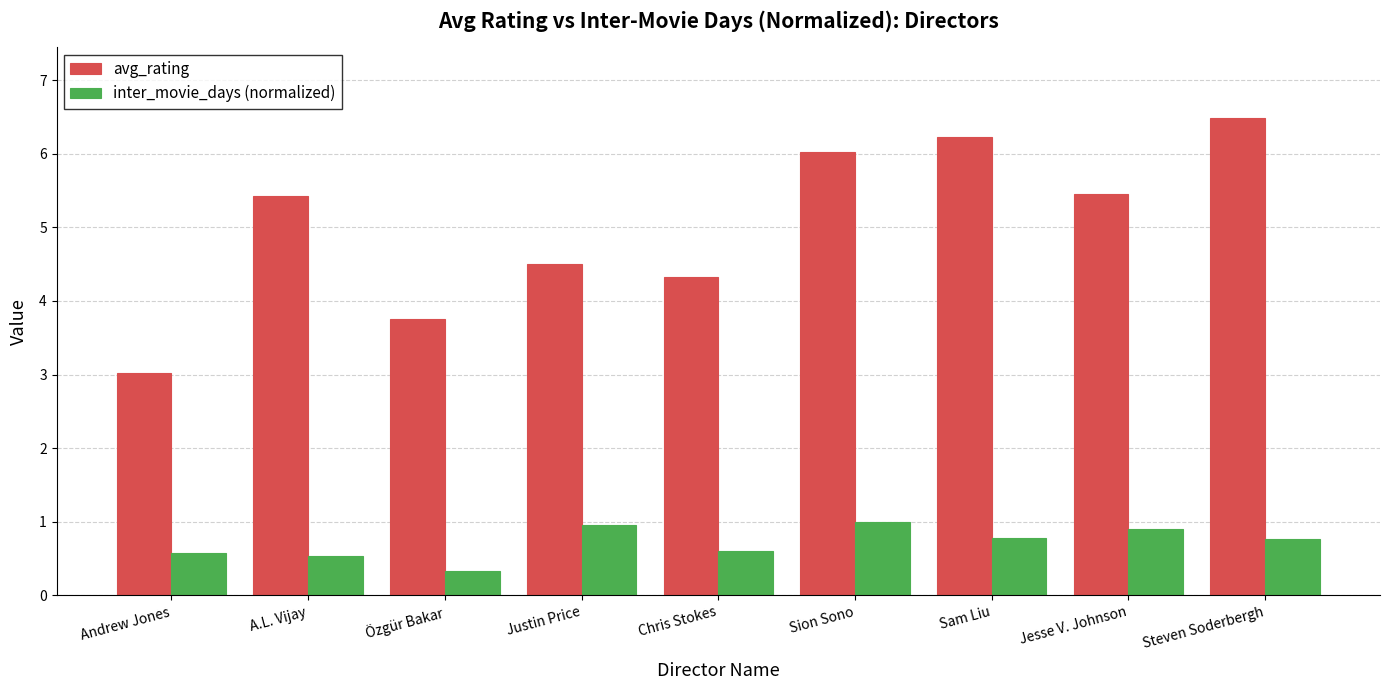

Which series has the largest range (max minus min)?

avg_rating